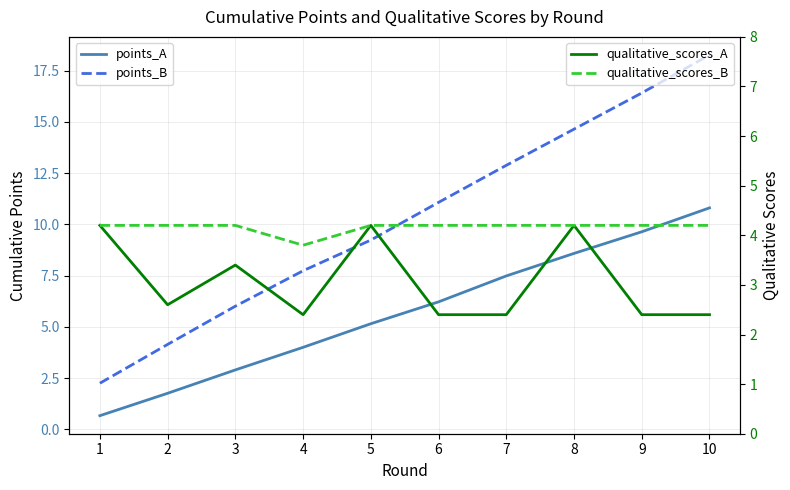

In qualitative_scores_B, how many points are lower than both neighbors (excluding endpoints)?

1